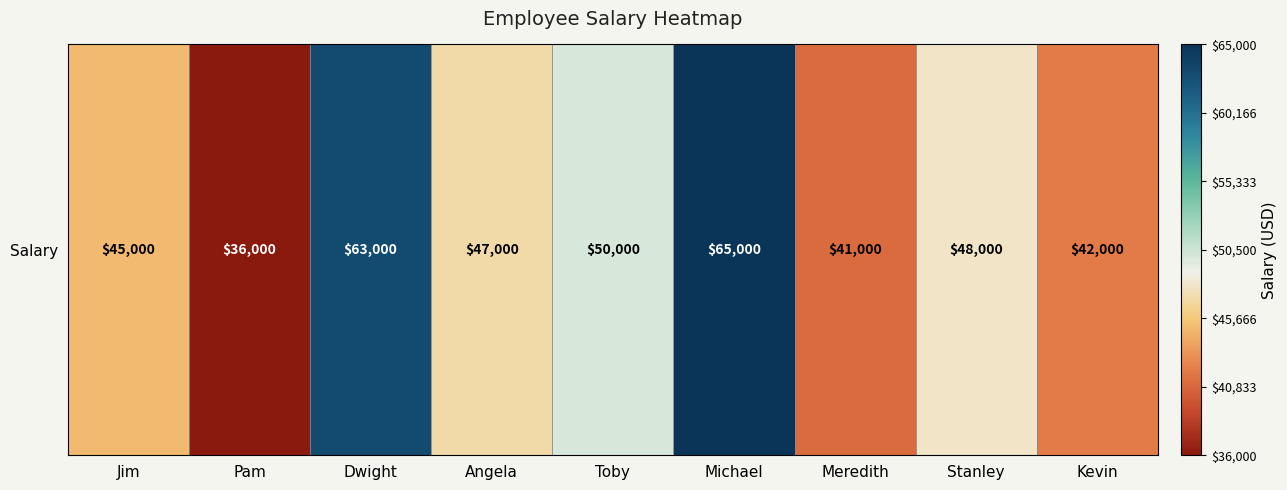

Reading right to left, list all the values displayed in this chart.

42000	48000	41000	65000	50000	47000	63000	36000	45000